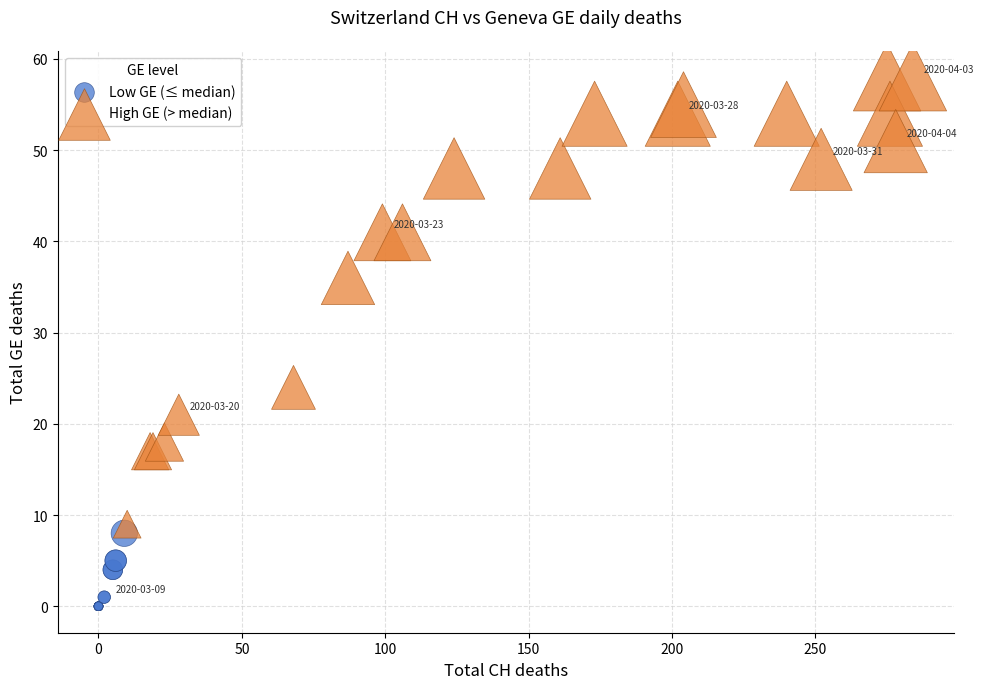

Which series has the largest Y range (max minus min)?

High GE (> median)